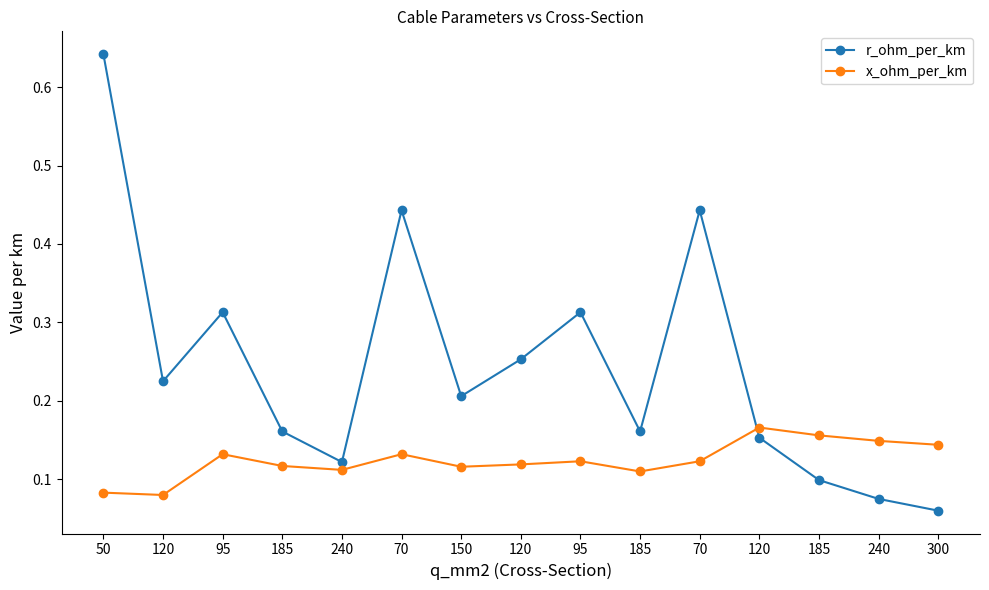

Reading left to right, extract all data points from this chart.

r_ohm_per_km: 50=0.6	120=0.2	95=0.3	185=0.2	240=0.1	70=0.4	150=0.2	120=0.3	95=0.3	185=0.2	70=0.4	120=0.2	185=0.1	240=0.1	300=0.1
x_ohm_per_km: 50=0.1	120=0.1	95=0.1	185=0.1	240=0.1	70=0.1	150=0.1	120=0.1	95=0.1	185=0.1	70=0.1	120=0.2	185=0.2	240=0.1	300=0.1